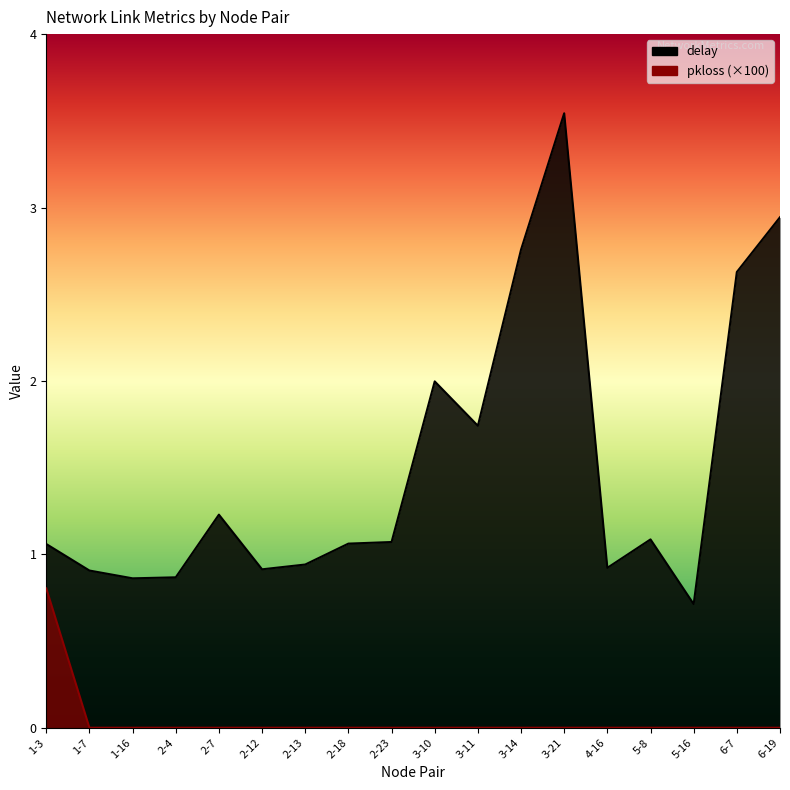

Reading left to right, list all the values displayed in this chart.

delay: 1-3=1.1	1-7=0.9	1-16=0.9	2-4=0.9	2-7=1.2	2-12=0.9	2-13=0.9	2-18=1.1	2-23=1.1	3-10=2.0	3-11=1.7	3-14=2.8	3-21=3.5	4-16=0.9	5-8=1.1	5-16=0.7	6-7=2.6	6-19=2.9
pkloss: 1-3=0.8	1-7=0.0	1-16=0.0	2-4=0.0	2-7=0.0	2-12=0.0	2-13=0.0	2-18=0.0	2-23=0.0	3-10=0.0	3-11=0.0	3-14=0.0	3-21=0.0	4-16=0.0	5-8=0.0	5-16=0.0	6-7=0.0	6-19=0.0